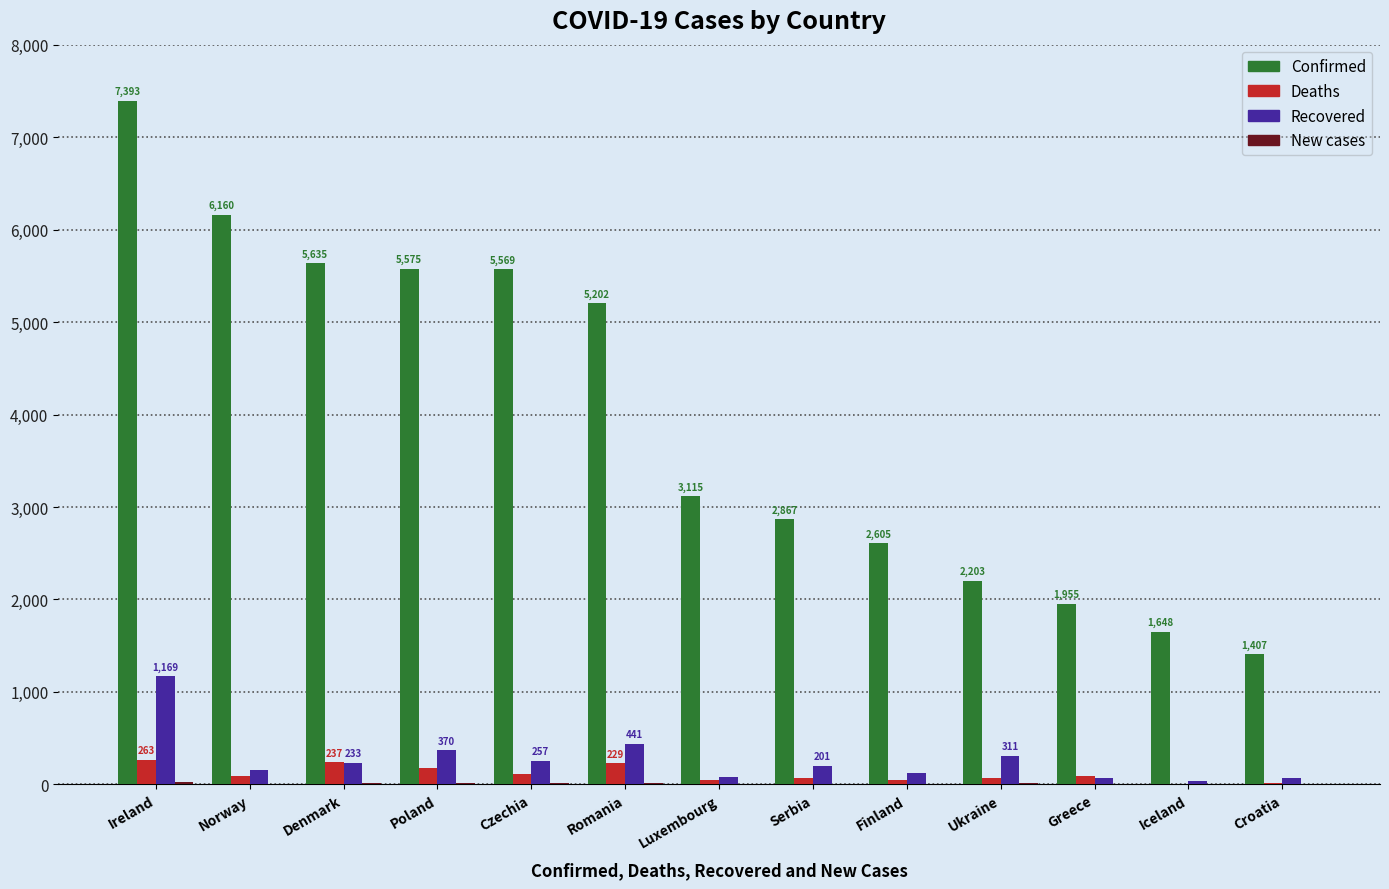

Which series has the widest spread of values?

Confirmed